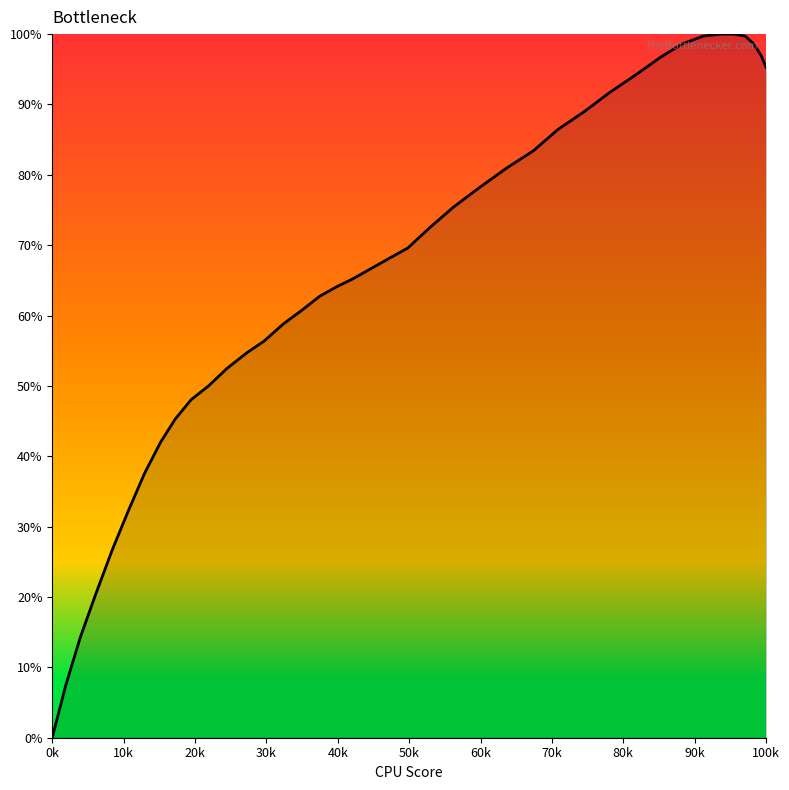

What is the greatest value displayed?

100.0